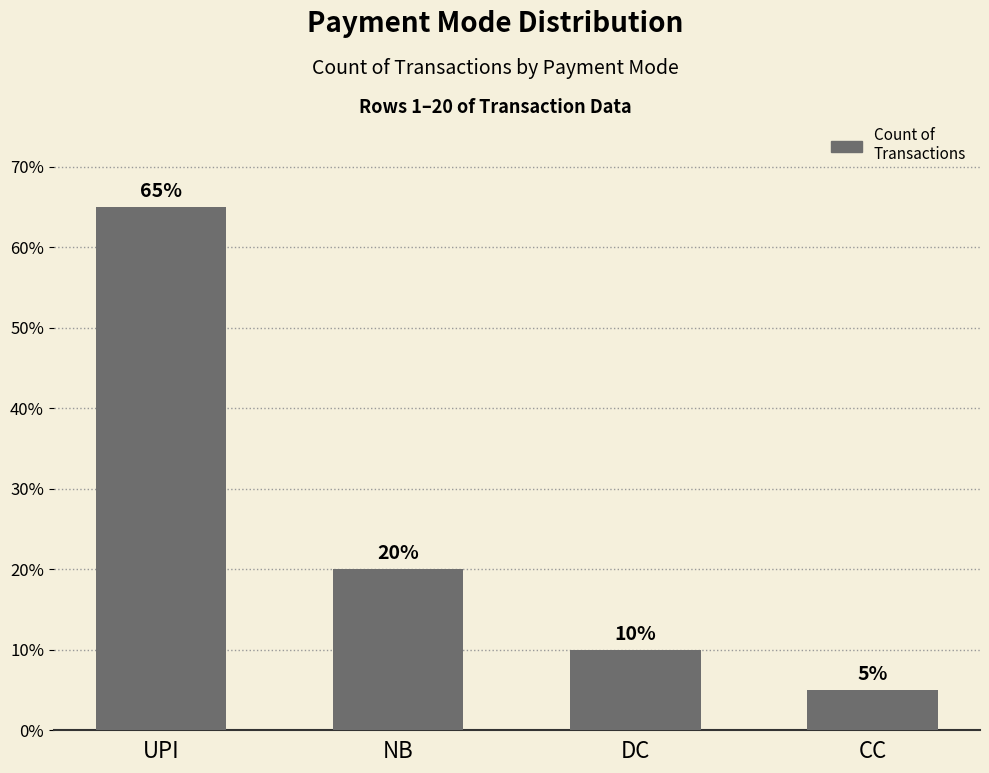

At which label does the data first exceed 4?

UPI